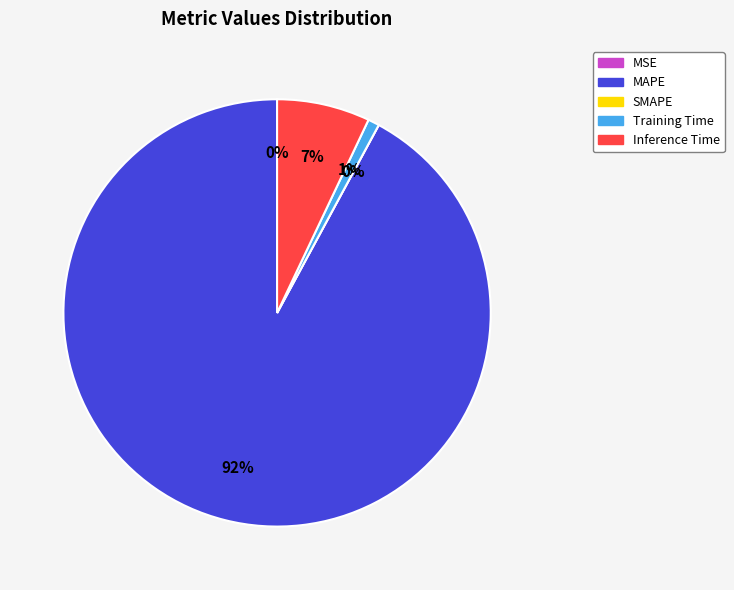

What percentage is the Inference Time slice, to the nearest percent?

7%